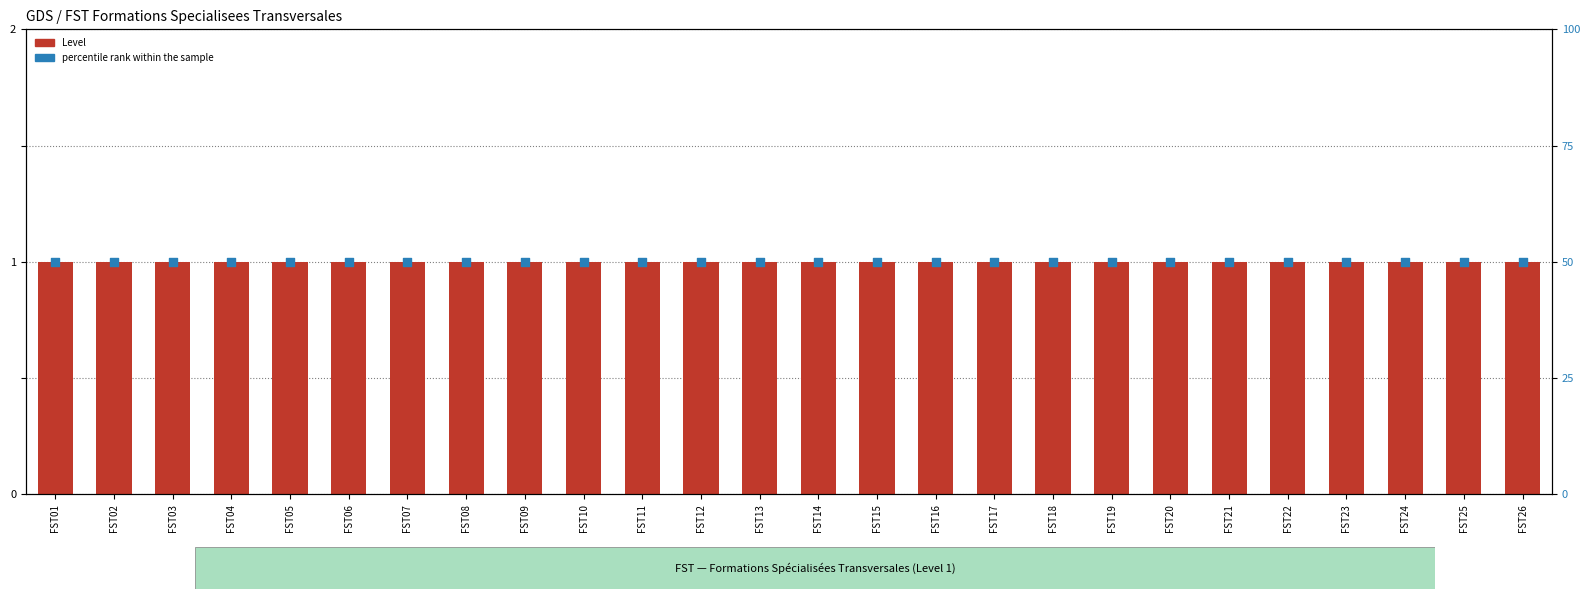

Which series contains the lowest Y value?

Level